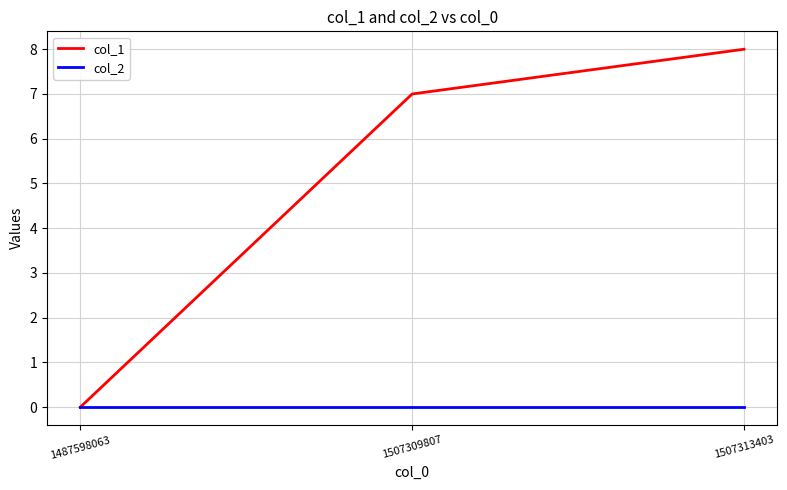

Which series changed the most between 1507309807 and 1507313403?

col_1